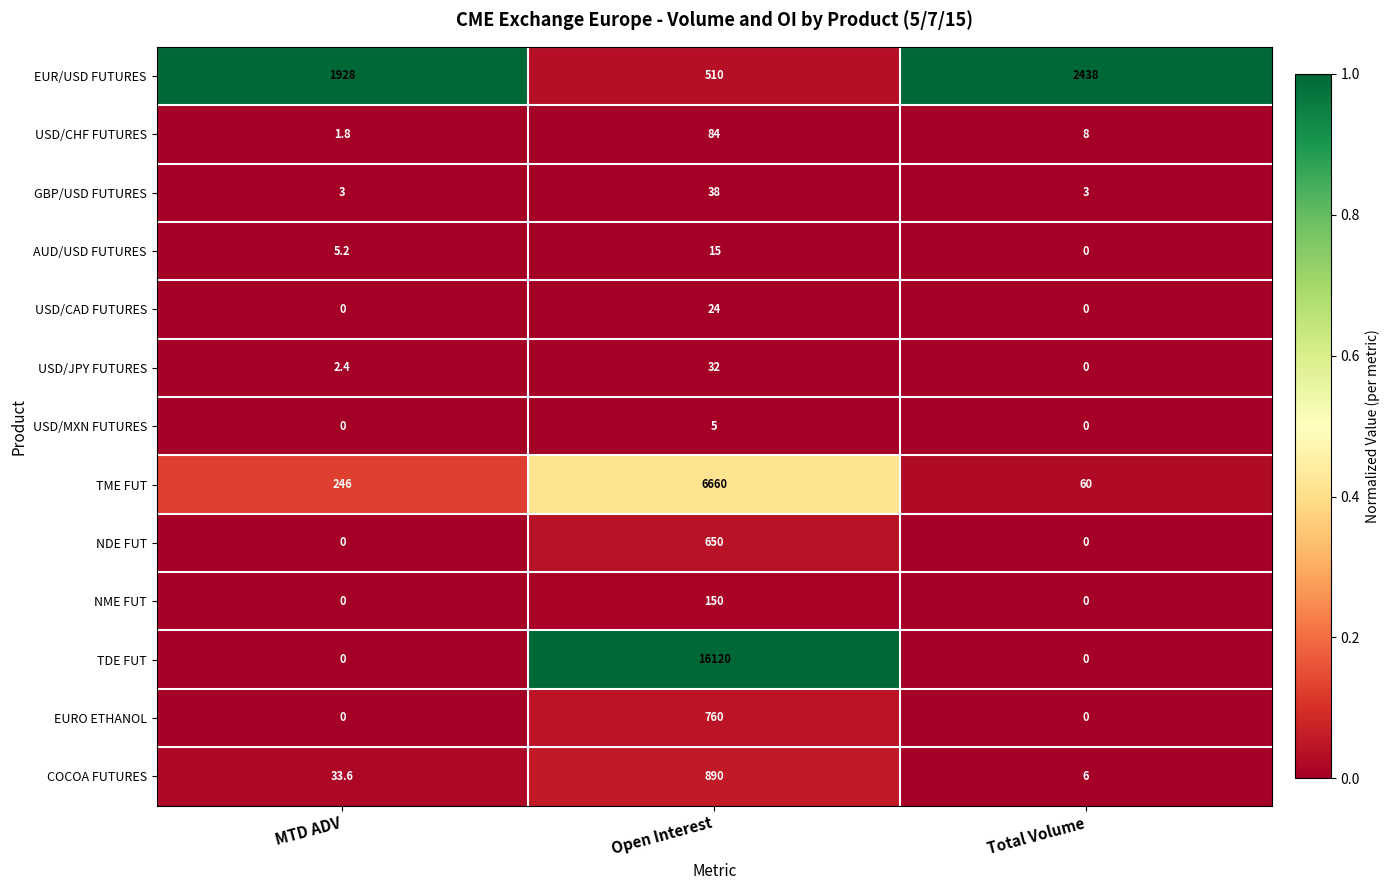

Which category has the highest value in the TME FUT series?

Open Interest